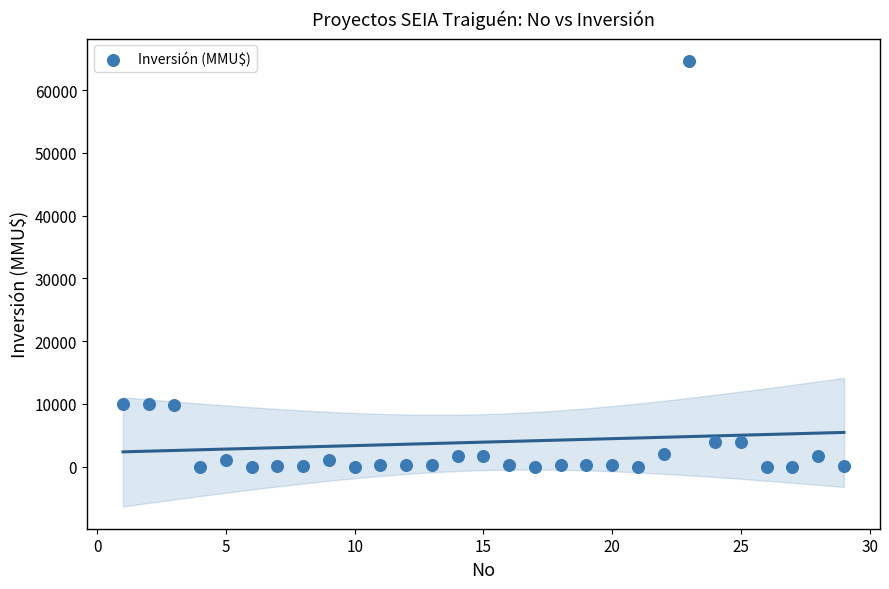

What is the range of X values (max minus min)?

28